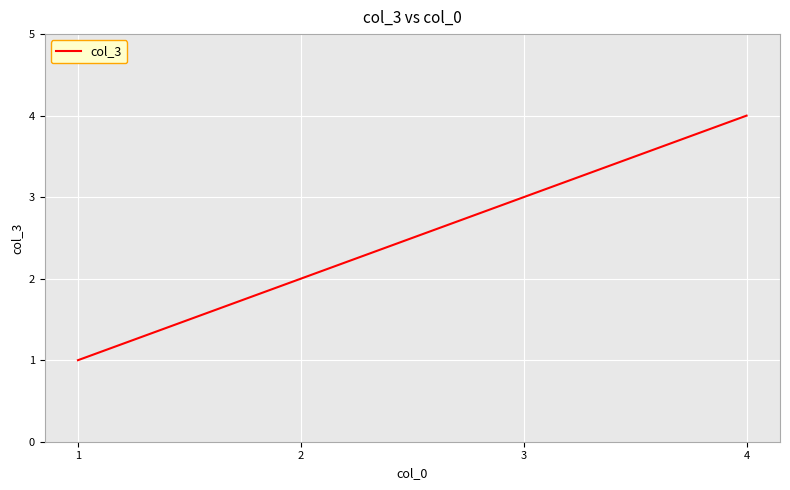

What is the sum of the values at 1 and 3?

4